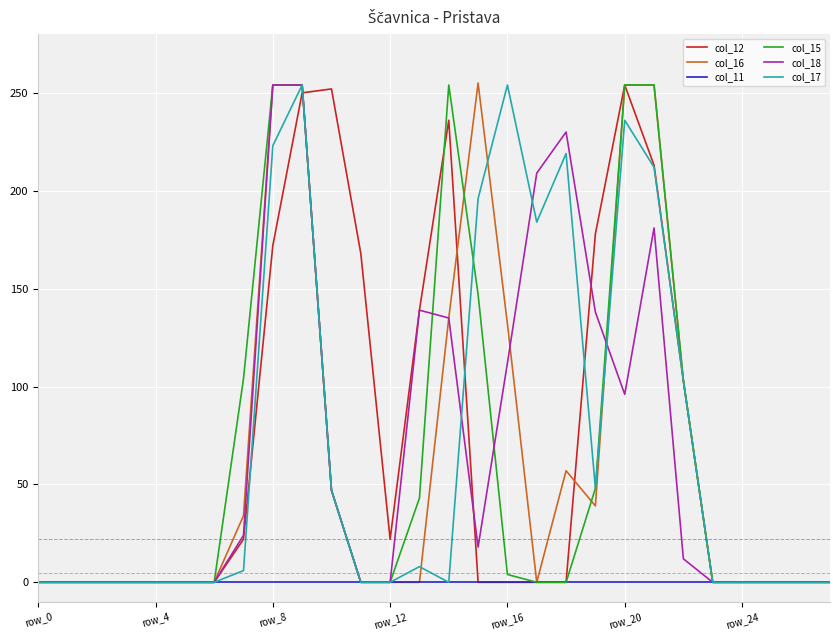

What is the greatest value displayed?

255